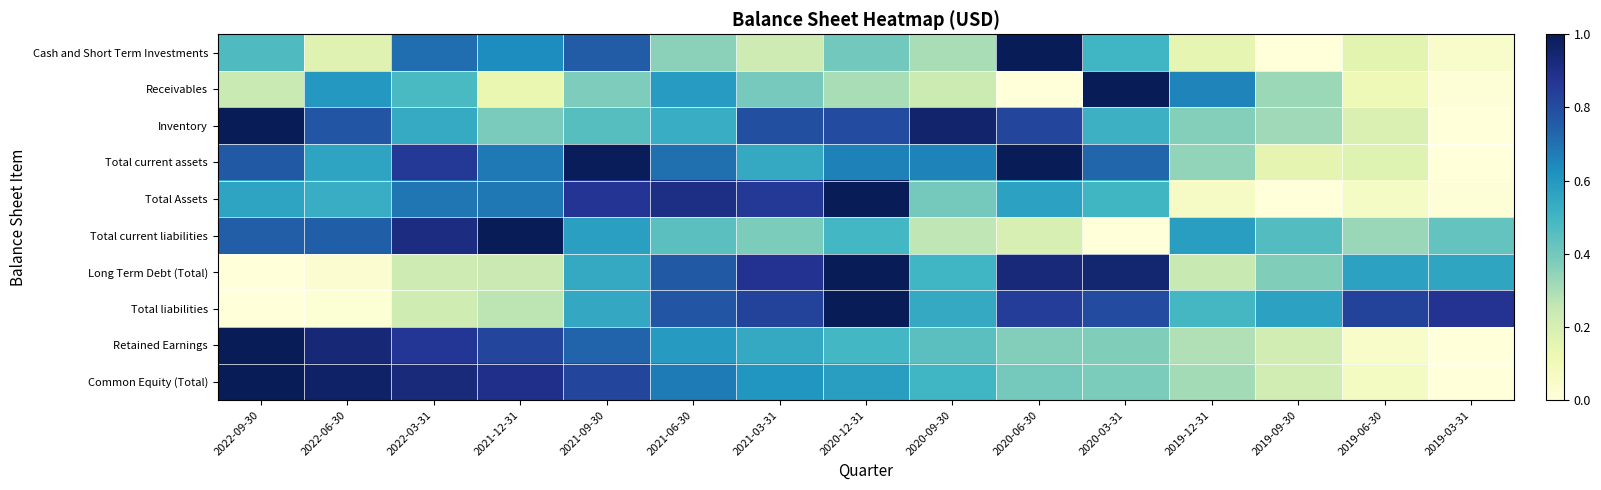

Which label corresponds to the largest value in the chart?

2020-06-30